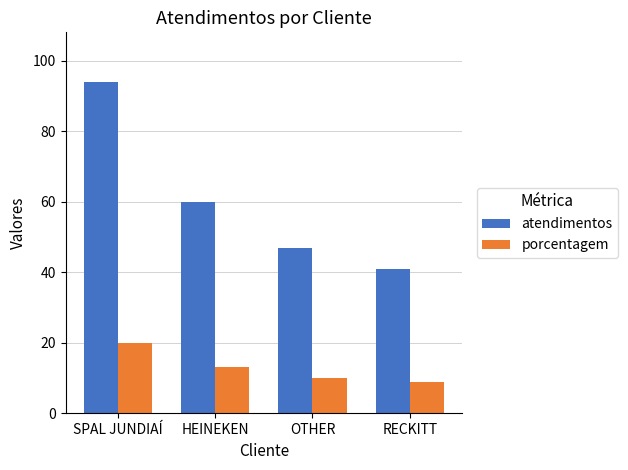

Rank the series at RECKITT from highest to lowest value.

atendimentos, porcentagem